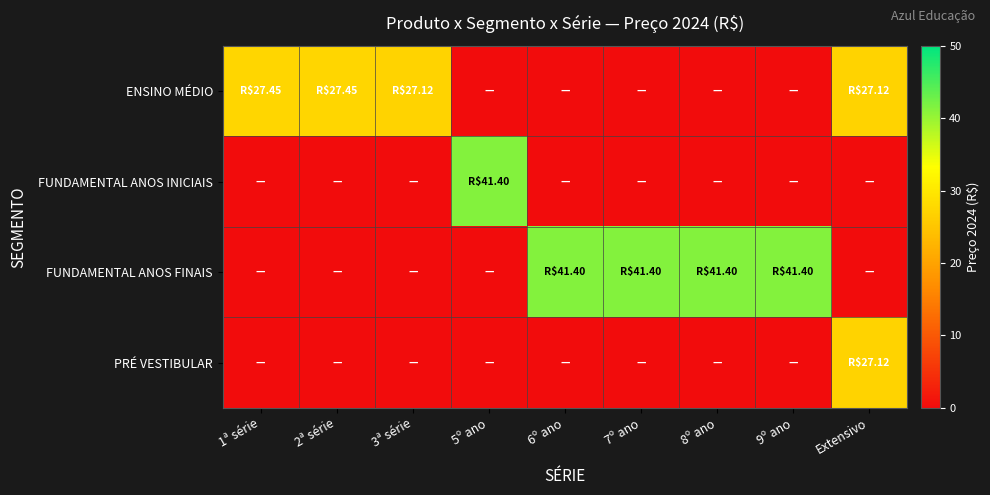

Which label corresponds to the smallest value in the chart?

5º ano